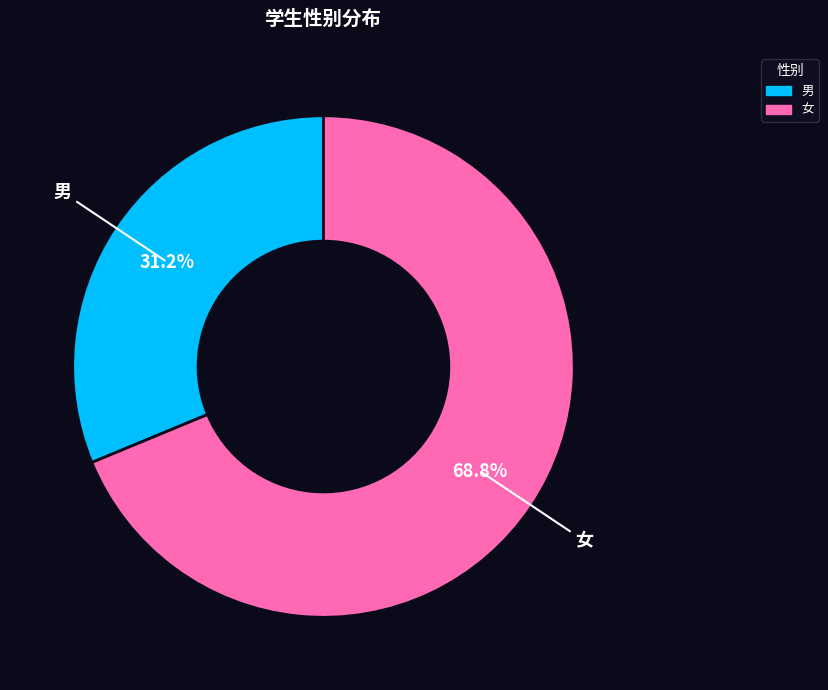

Does 女 account for over 50% of the chart?

Yes